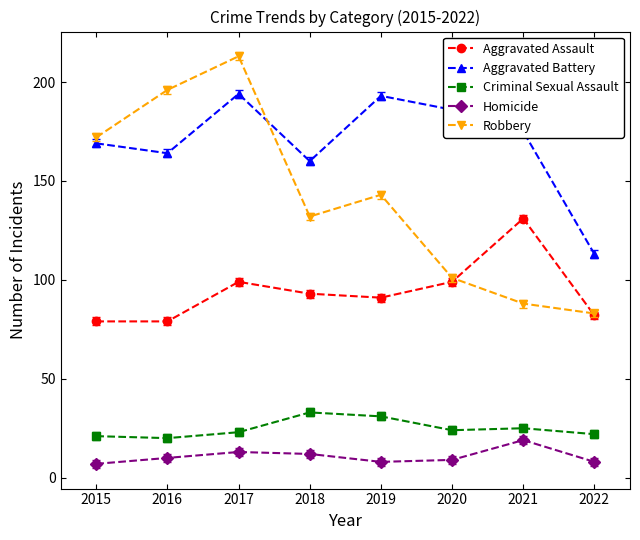

True or false: Aggravated Assault has more than 0 points higher than both neighbors.

True